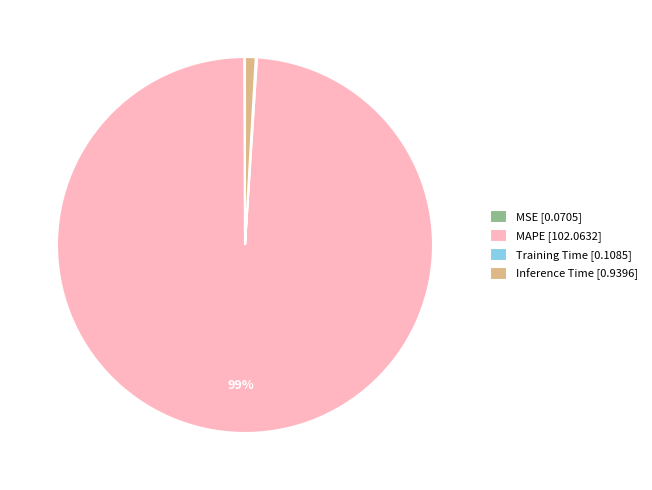

To the nearest percent, what portion does MAPE [102.0632] represent?

99%